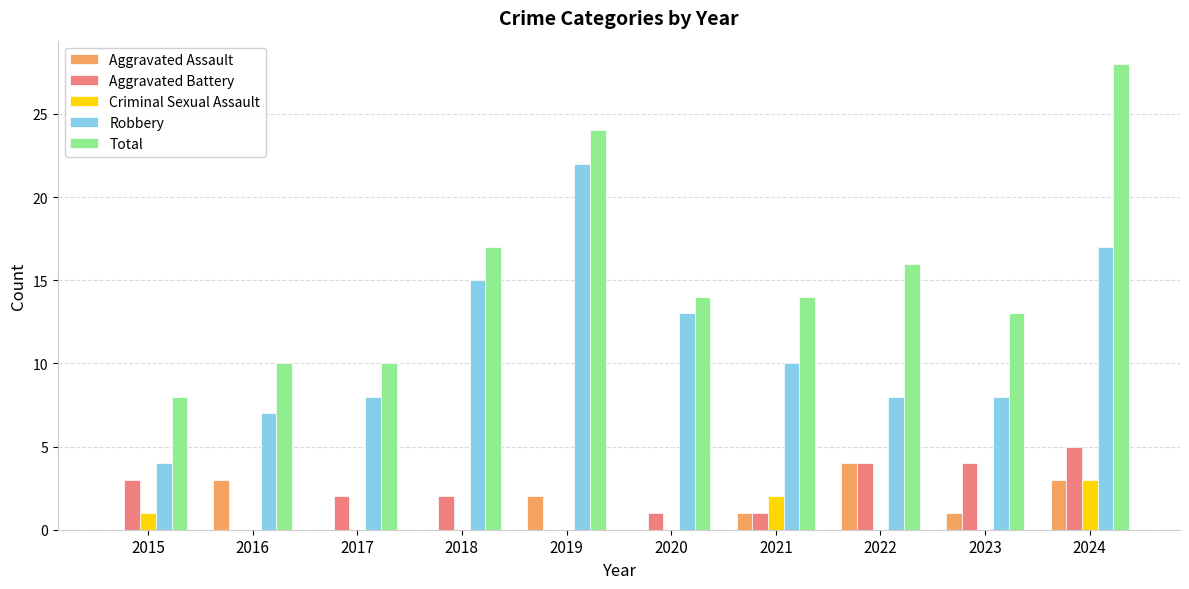

What is the sum of all Total values?

154